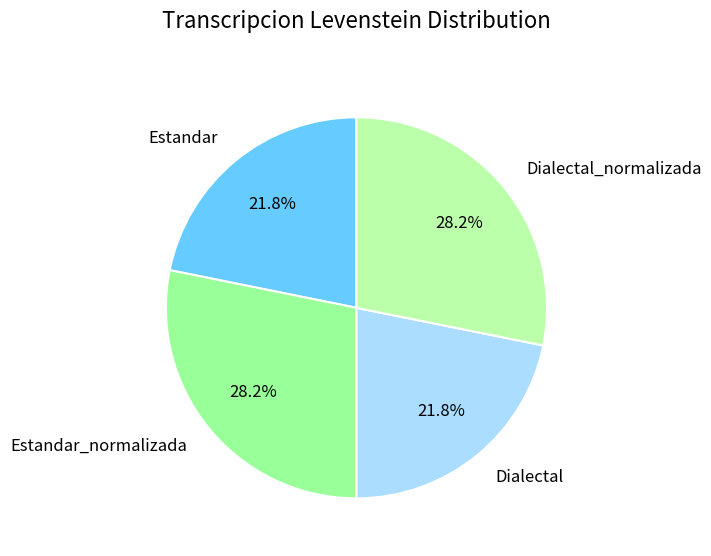

Count the number of slices in the pie.

4